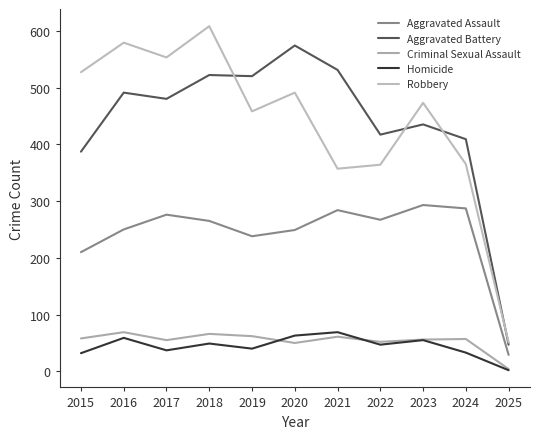

Reading left to right, what are all the values shown in this chart?

Aggravated Assault: 210	250	276	265	238	249	284	267	293	287	29
Aggravated Battery: 387	491	480	522	520	574	531	417	435	409	47
Criminal Sexual Assault: 58	69	55	66	62	50	61	52	56	57	4
Homicide: 32	59	37	49	40	63	69	47	55	33	2
Robbery: 527	579	553	608	458	491	357	364	473	365	51